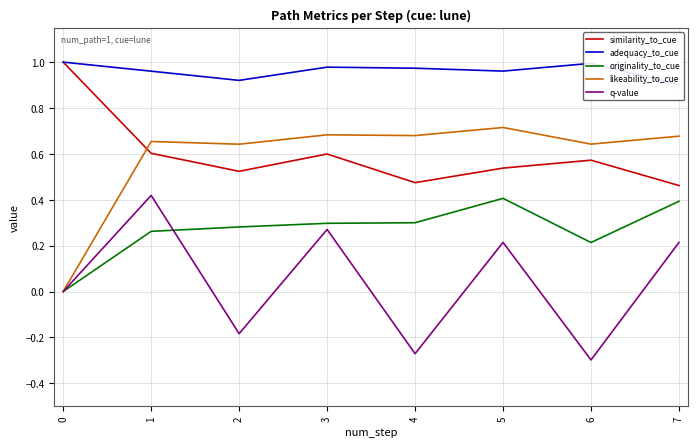

True or false: similarity_to_cue and likeability_to_cue cross at least once.

True